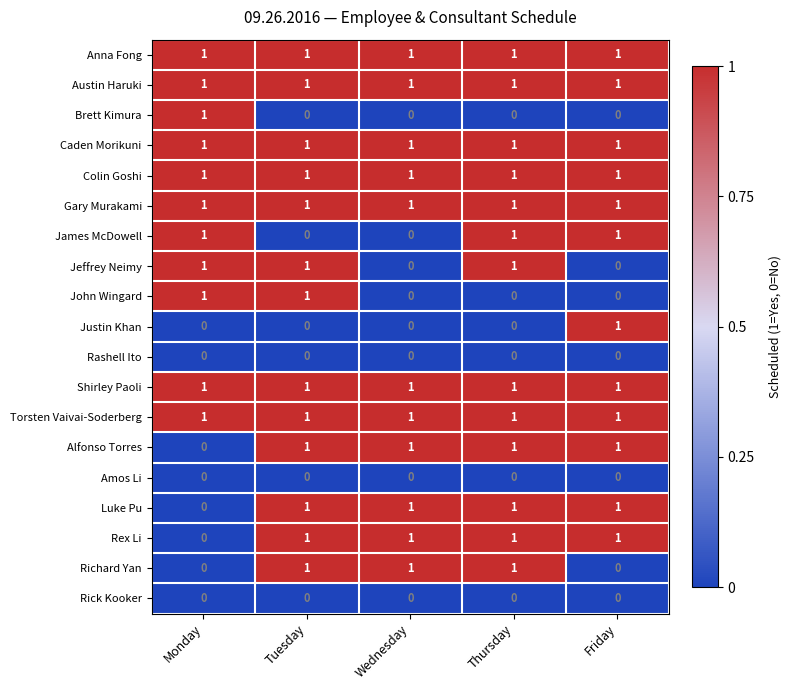

What is the greatest value displayed?

1